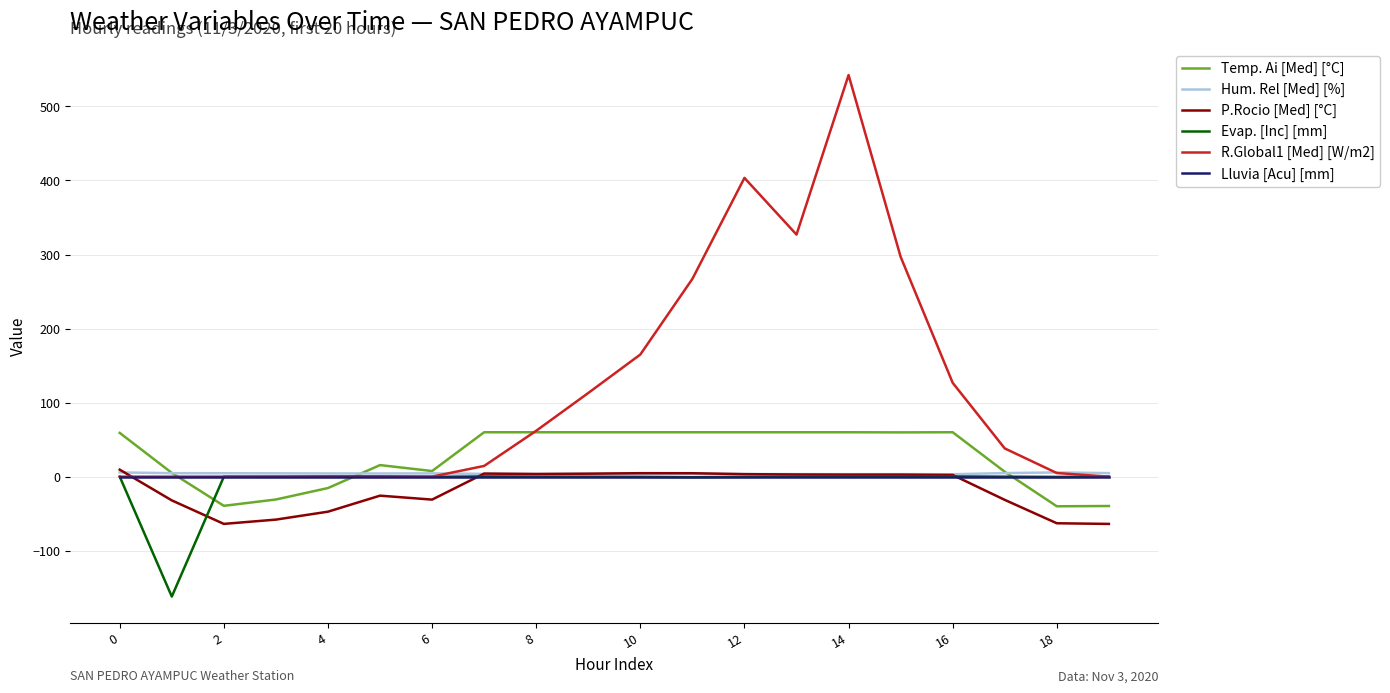

Is this an area chart (filled region under the line)?

No